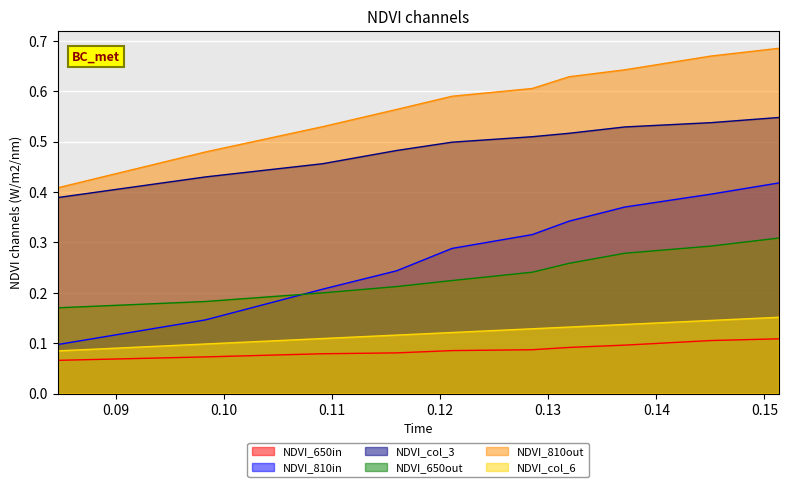

Which series has the largest total across all categories?

NDVI_810out